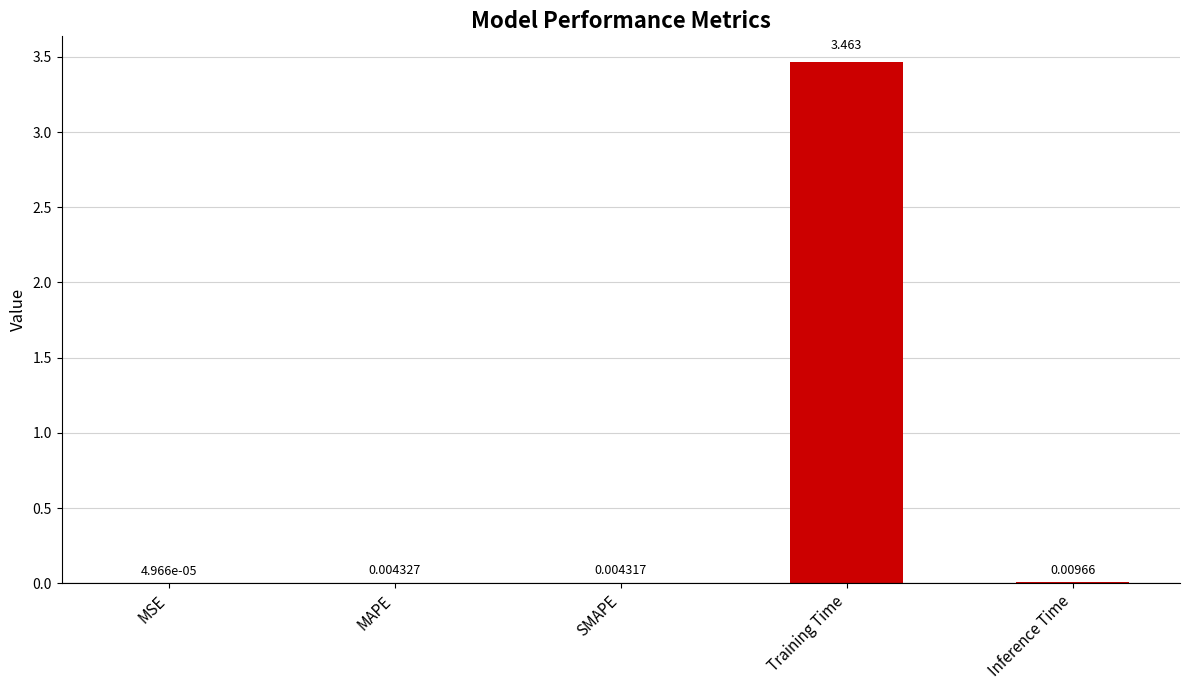

Are the bars grouped side by side (vs. stacked)?

No